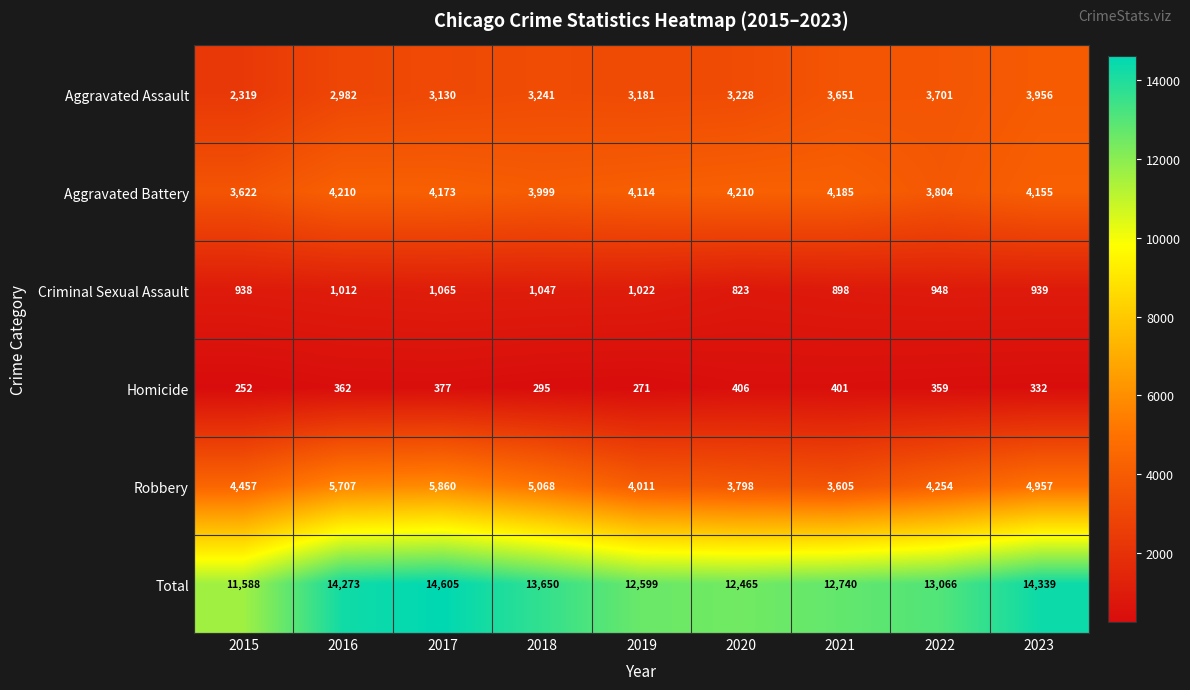

At how many categories does at least one series exceed 3236?

9